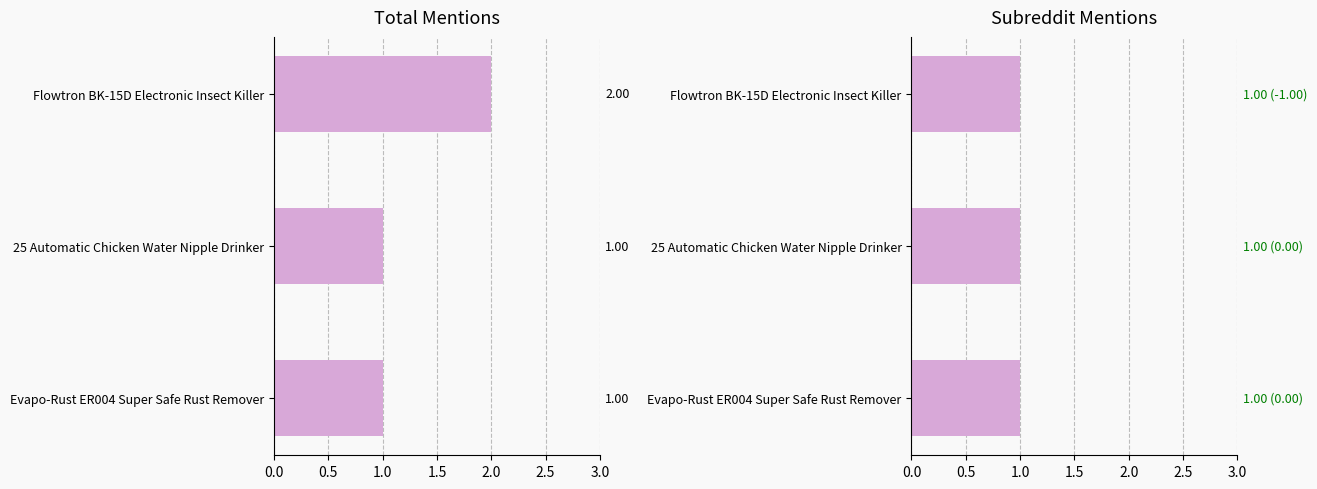

What is the lowest value of the total_mentions series?

1.0